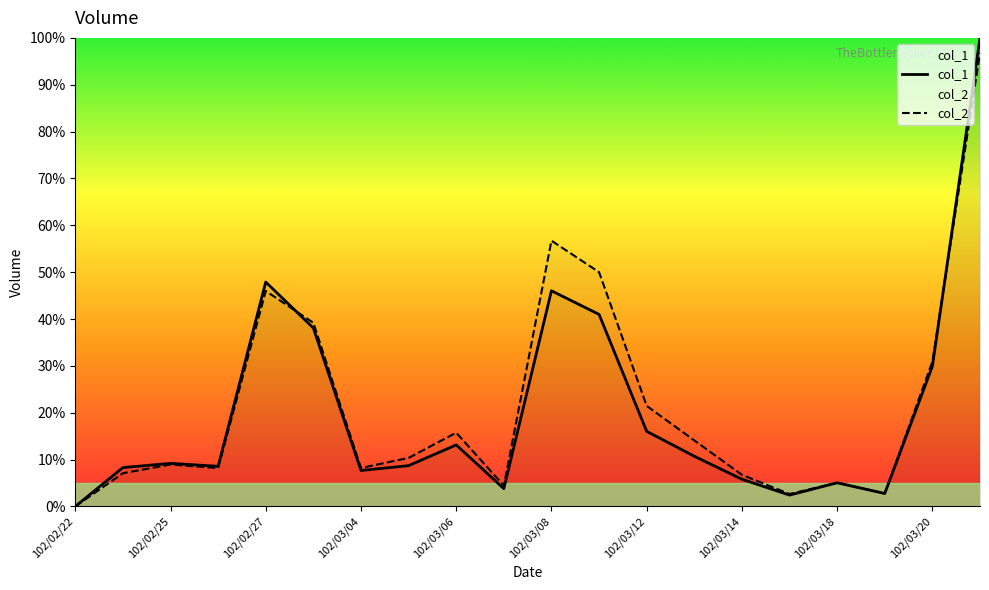

At which category is the sum across all series the highest?

19